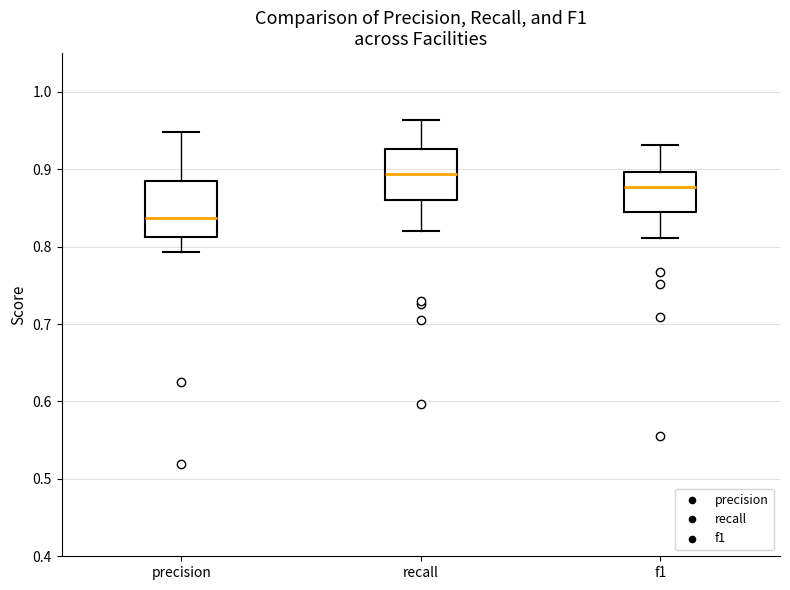

Reading left to right, transcribe this box plot: for each box, give where its median line is, the range the box spans, and where its two whiskers end, as read against the y-axis. The values are not printed on the chart, so give them approximately, as read against the axis.

precision: median 0.84, box 0.81 to 0.89, whiskers 0.79 to 0.95
recall: median 0.89, box 0.86 to 0.93, whiskers 0.82 to 0.96
f1: median 0.88, box 0.85 to 0.90, whiskers 0.81 to 0.93